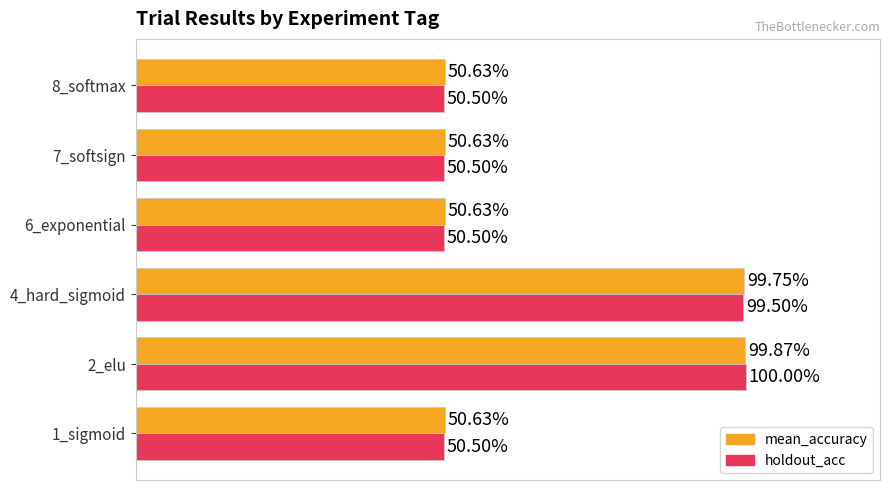

What are all the series names shown in the legend?

mean_accuracy, holdout_acc